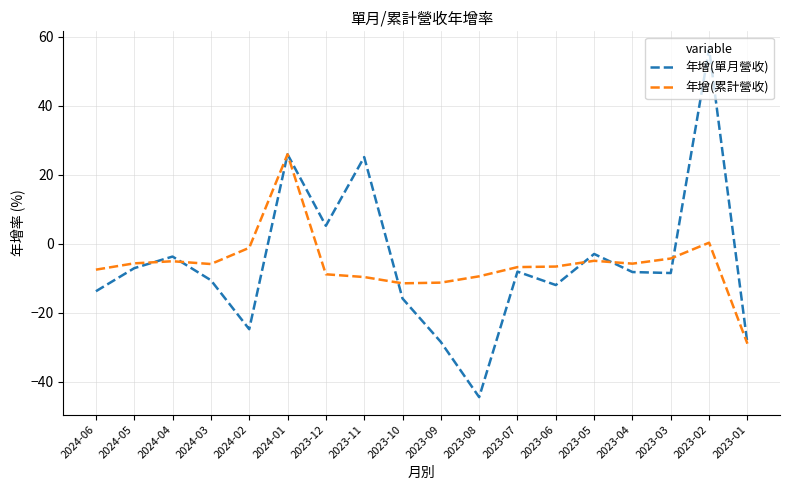

List the series in order of their peak value, lowest first.

年增(累計營收), 年增(單月營收)